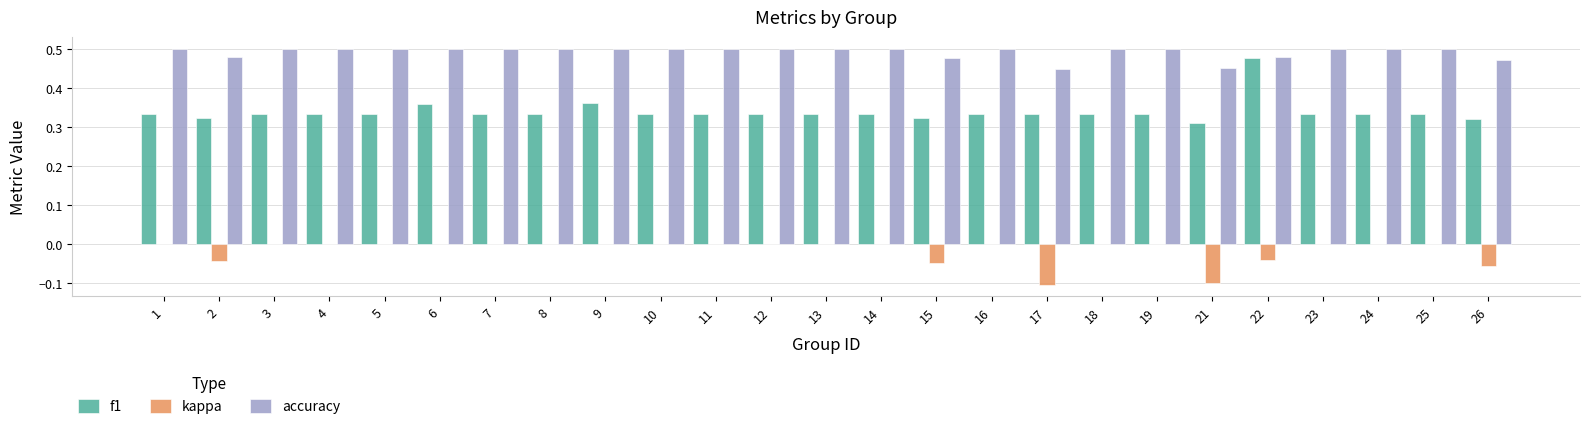

The f1 series shows 0.5 at 3. True or false?

False